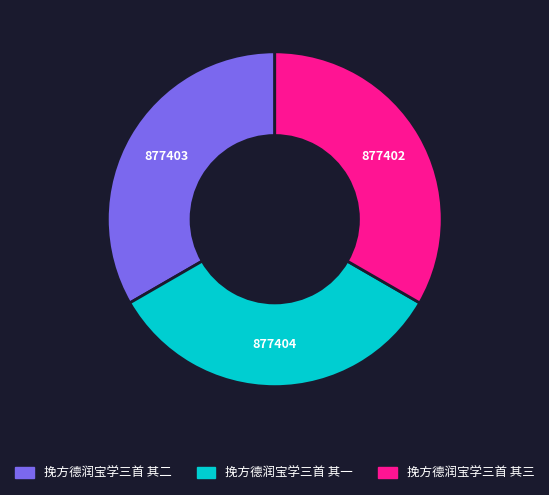

Do 挽方德润宝学三首 其三 and 挽方德润宝学三首 其二 together represent more than half of the pie?

Yes